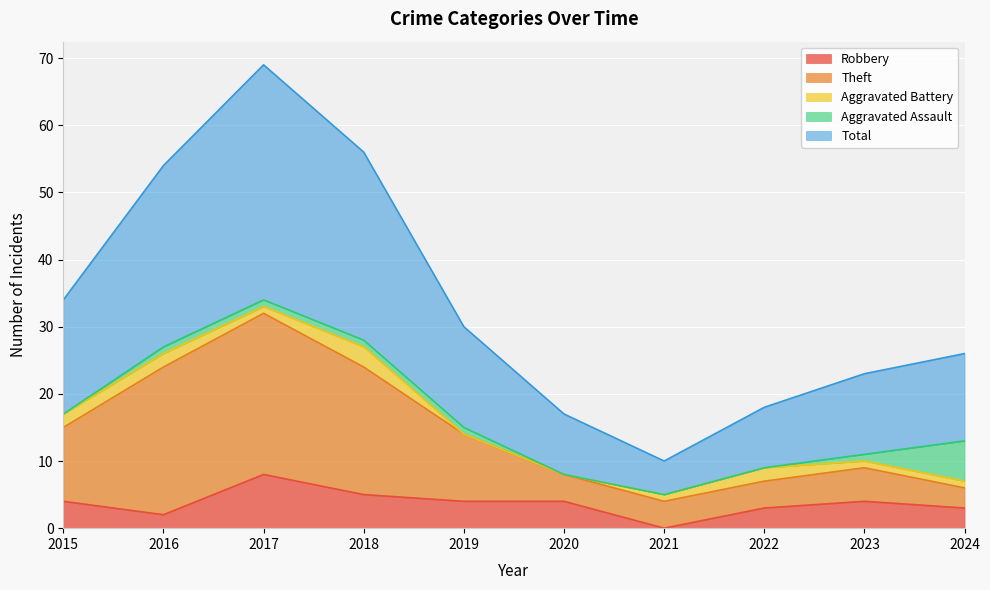

Which series has the largest total across all categories?

Total